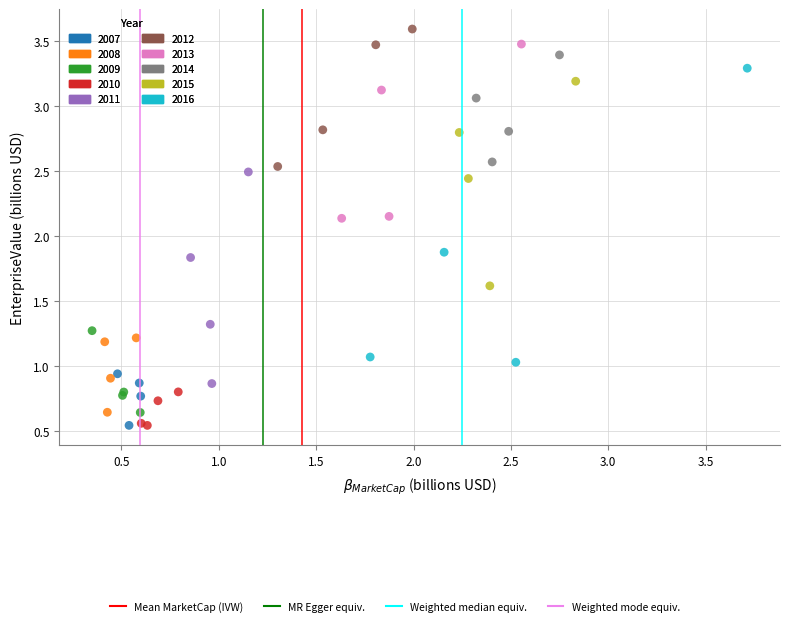

Which series has the widest spread of Y values?

2016